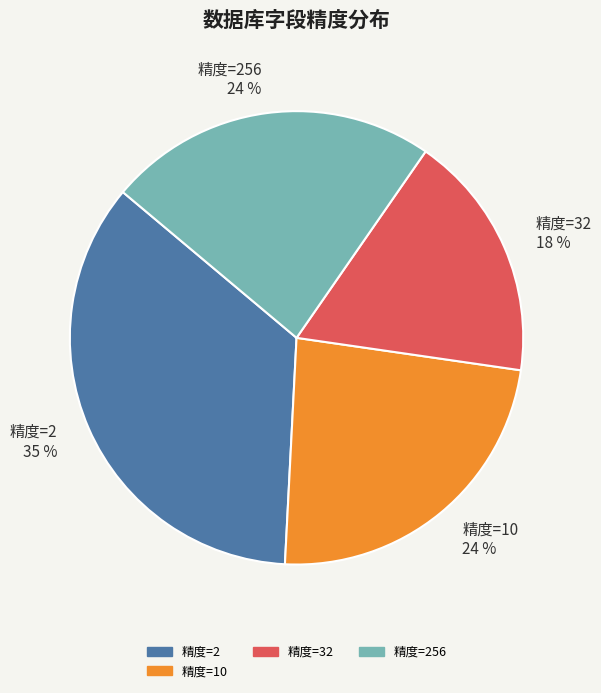

Is it true that 精度=256 is 31% of the pie?

False